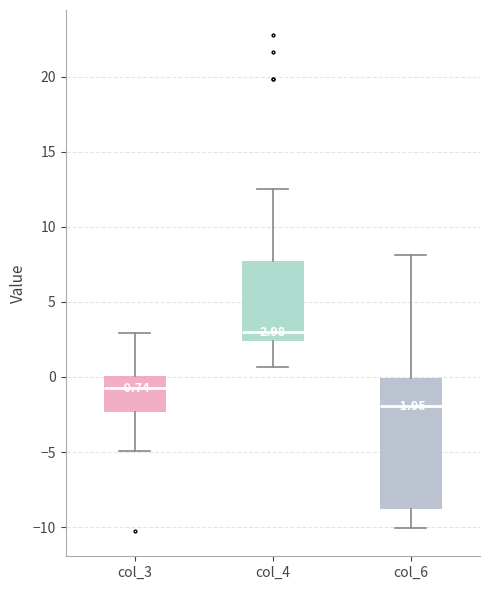

Comparing the boxes themselves (not the whiskers), which one is the tallest?

col_6